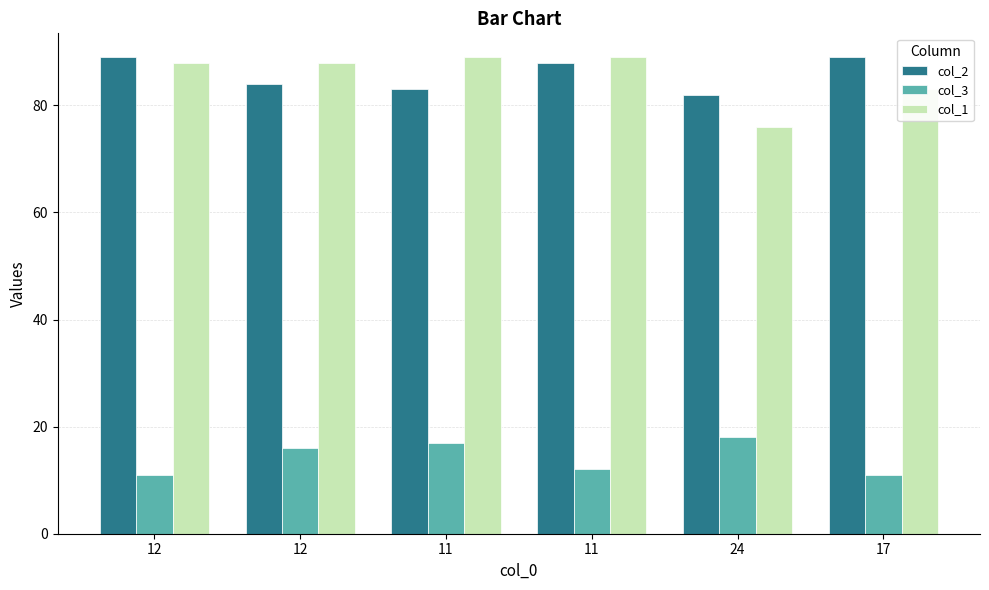

Is the value of col_1 at 17 greater than the value of col_2 at 24?

Yes